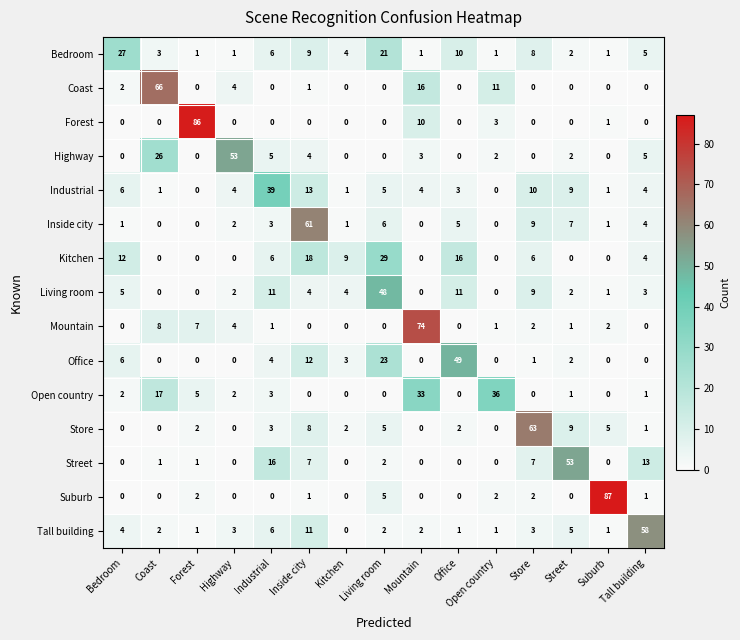

What is the sum of all Bedroom values?

100